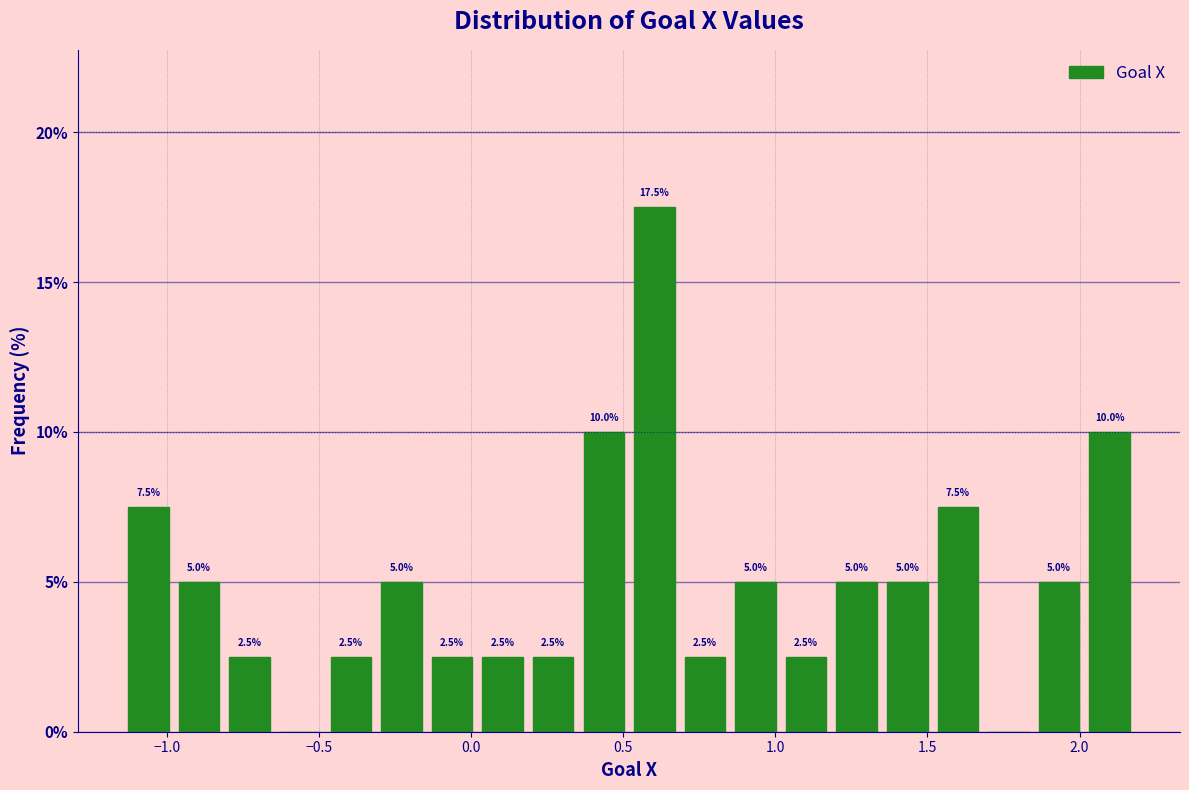

Around what value on the x-axis is the tallest bar? Give the approximate position of its centre, as read against the axis.

0.60